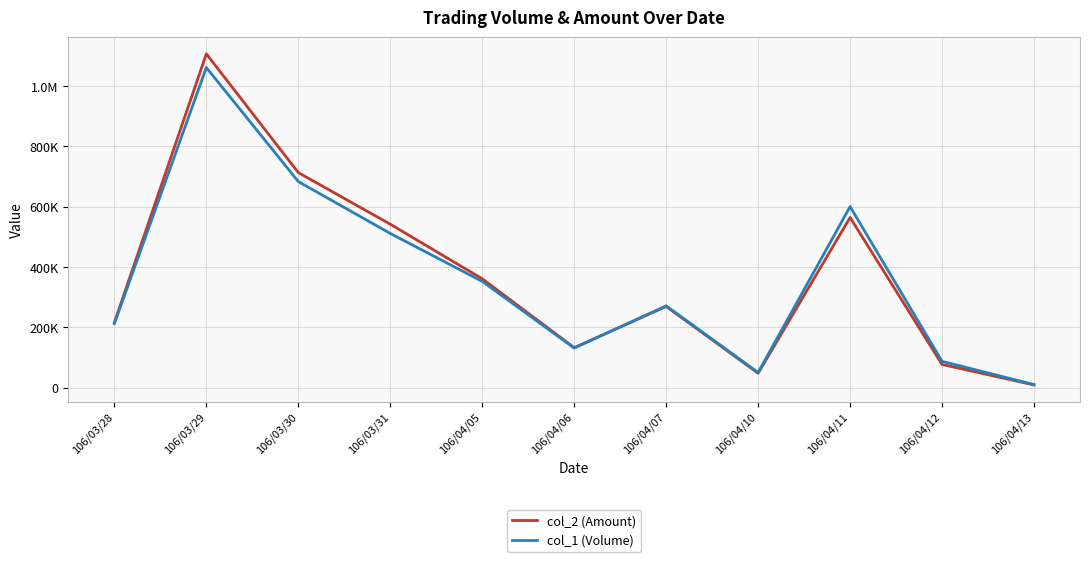

What is the minimum value for col_1 (Volume)?

10000